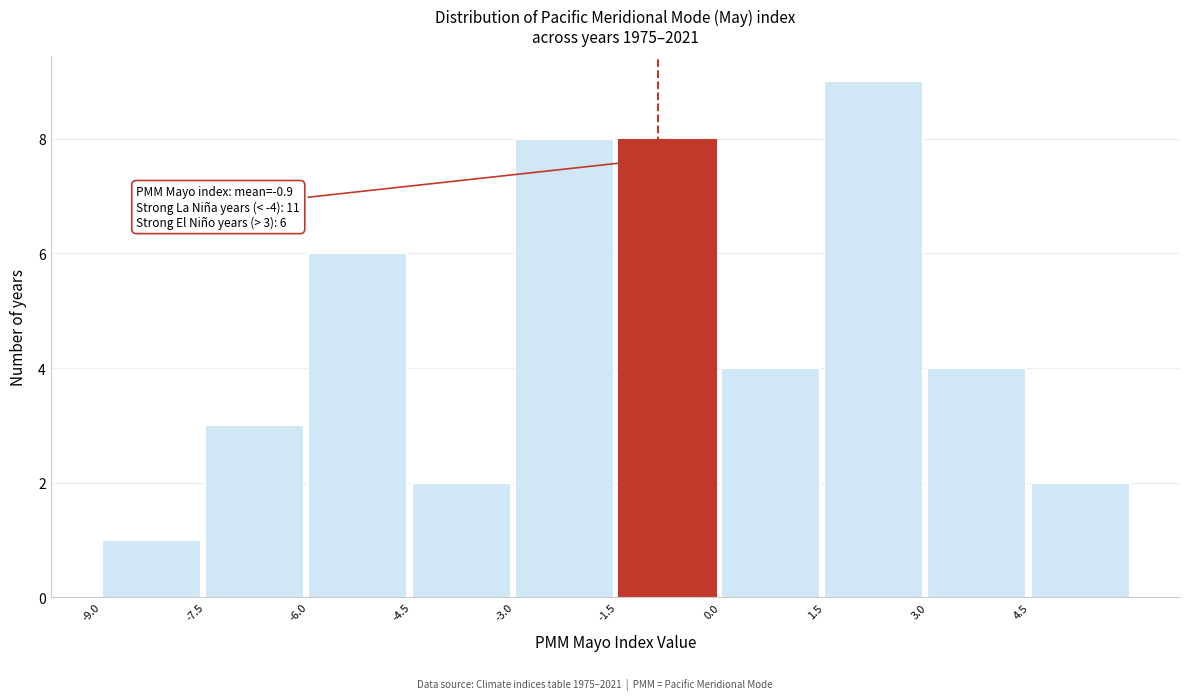

Which range on the x-axis has the tallest bar?

1.5 to 3.0